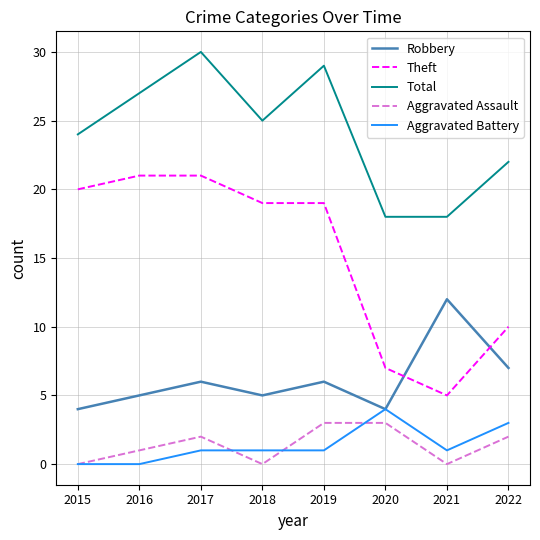

What is the total value across all series at 2022?

44